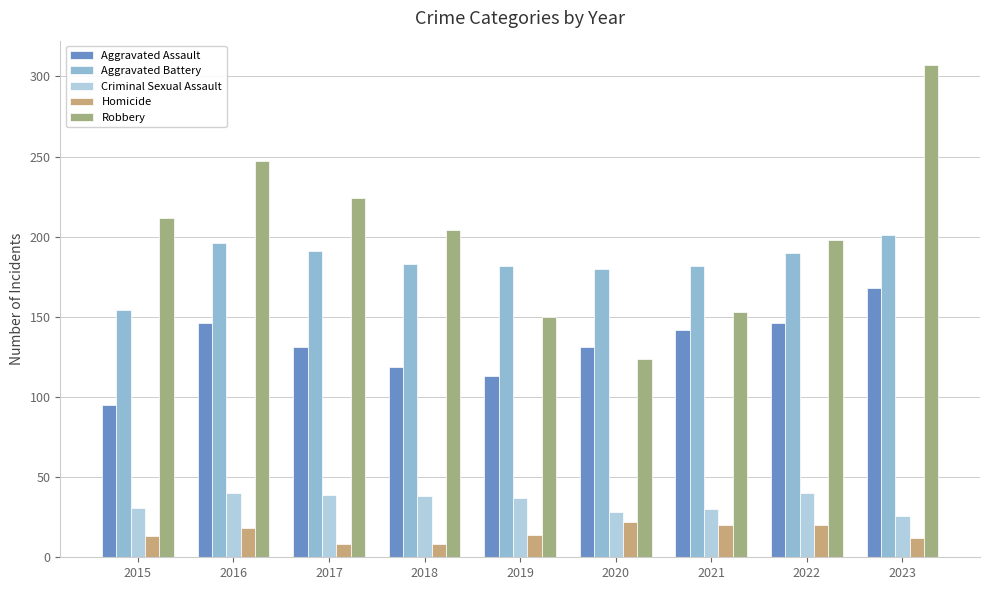

At which label is Robbery closest to 215?

2015